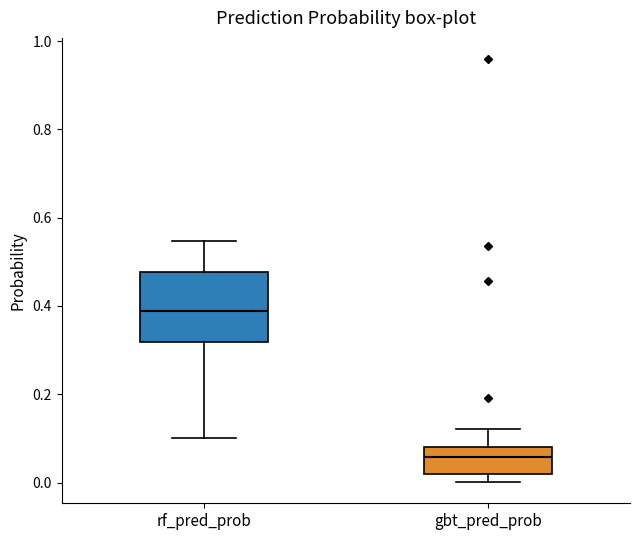

Where does the lower whisker of the box for rf_pred_prob end on the y-axis? The values are not printed on the chart, so give them approximately, as read against the axis.

0.10